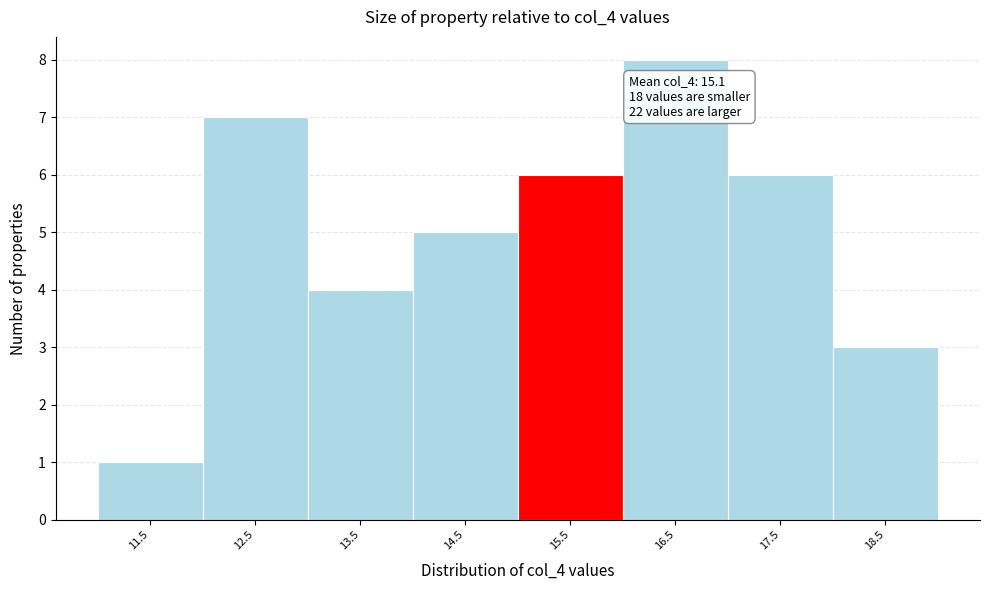

Over which range of the x-axis is the bar tallest?

16 to 17